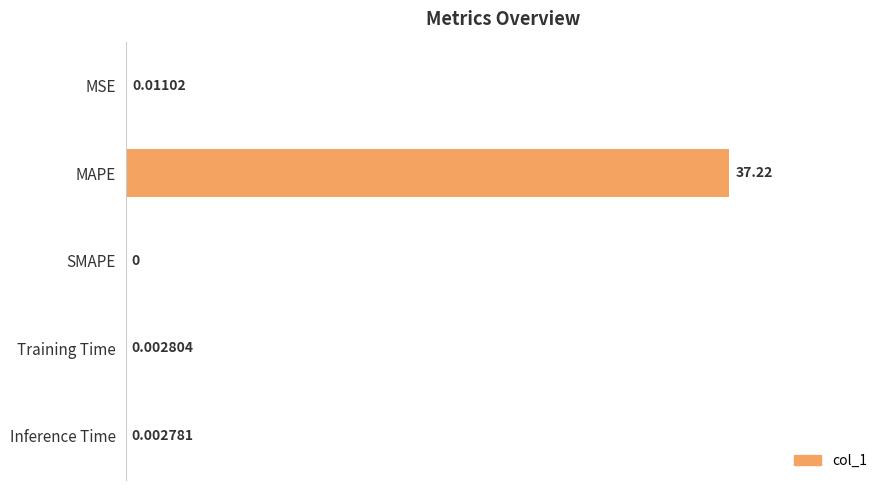

At which category does the chart reach its peak across all series?

MAPE